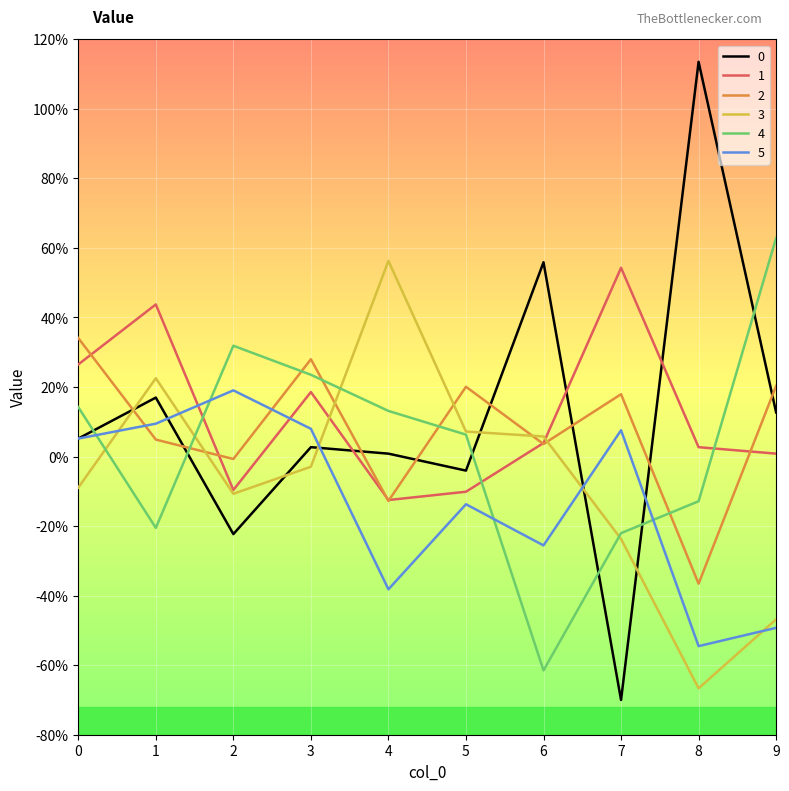

True or false: 3 has more than 1 points higher than both neighbors.

True